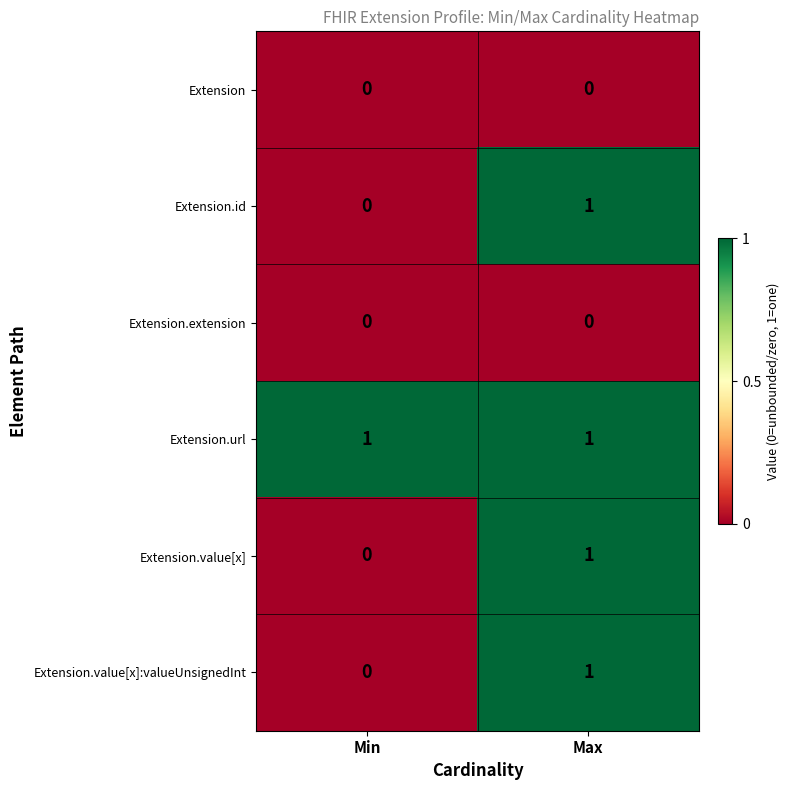

Is it true that Extension.extension equals 0 at Min?

True